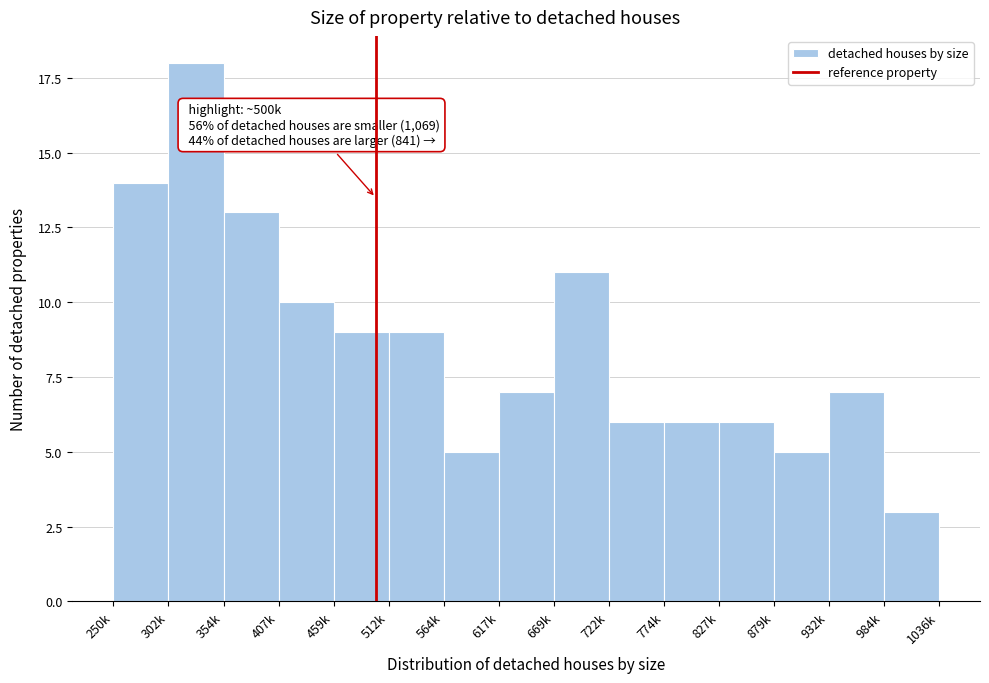

Reading left to right, transcribe all the data shown in this chart.

250k=14	302k=18	354k=13	407k=10	459k=9	512k=9	564k=5	617k=7	669k=11	722k=6	774k=6	827k=6	879k=5	932k=7	984k=3